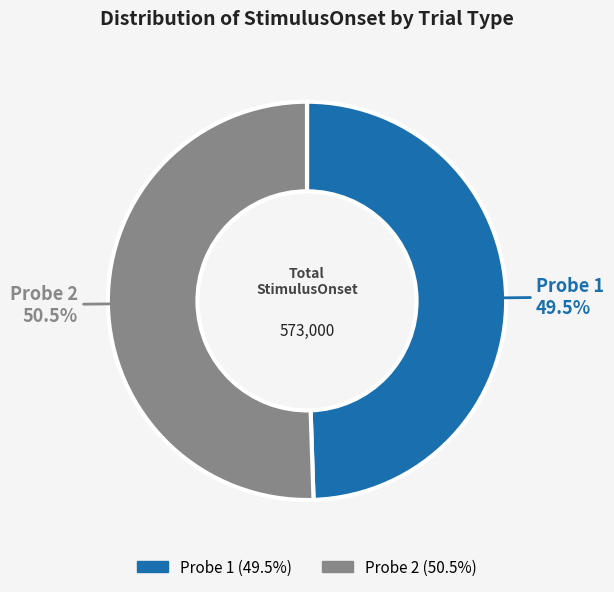

Which category has the smallest portion of the pie?

Probe 1